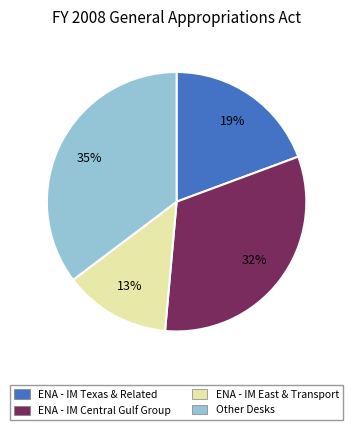

To the nearest percent, what is the average slice percentage?

25%